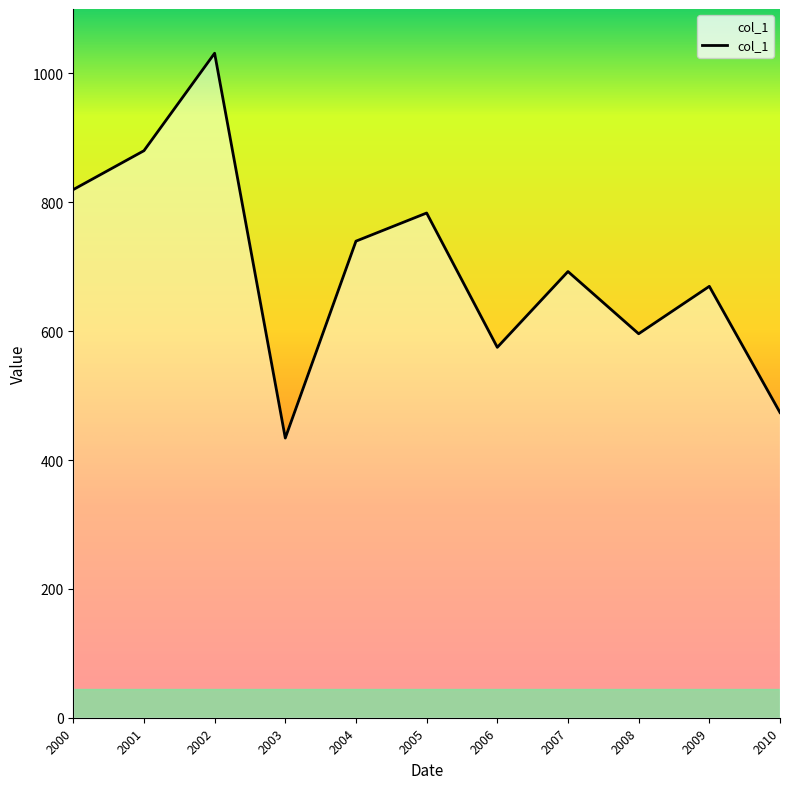

How many distinct data groups are displayed?

1